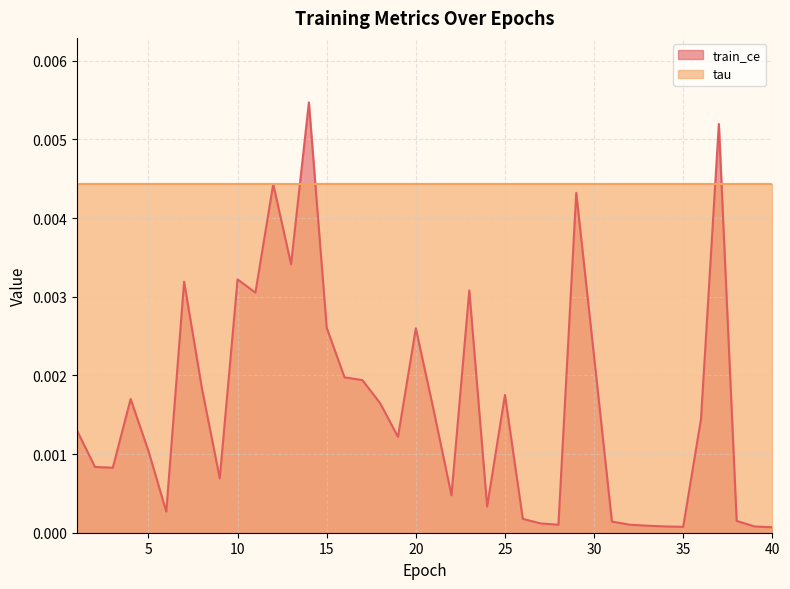

Which series has the largest range (max minus min)?

train_ce